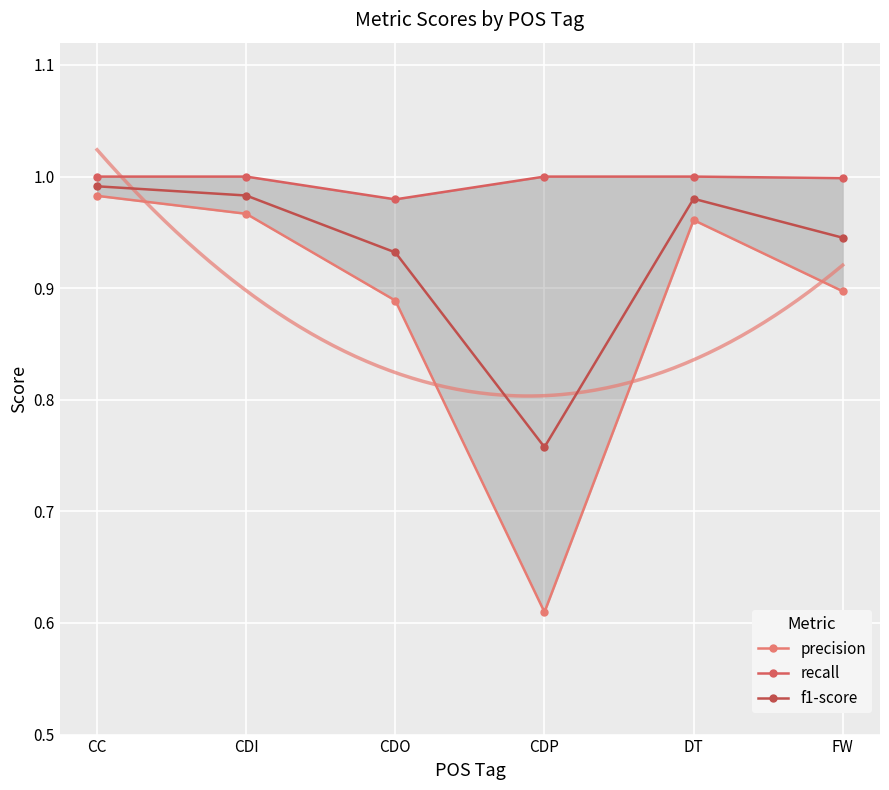

What are all the series names shown in the legend?

precision, recall, f1-score